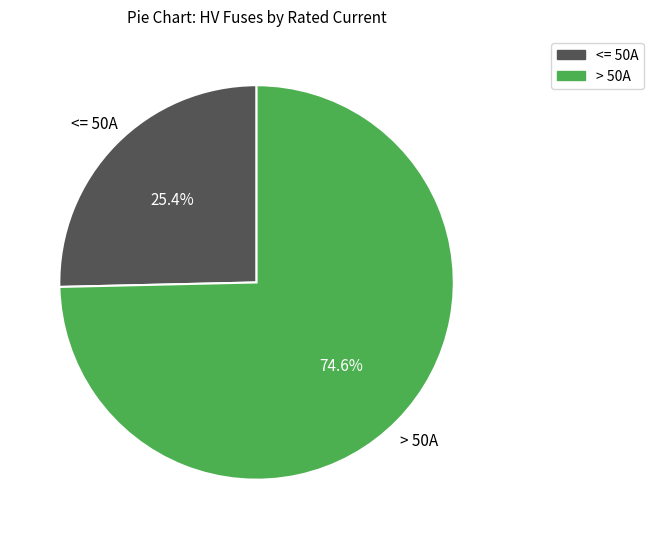

Is there a majority slice in this chart?

Yes